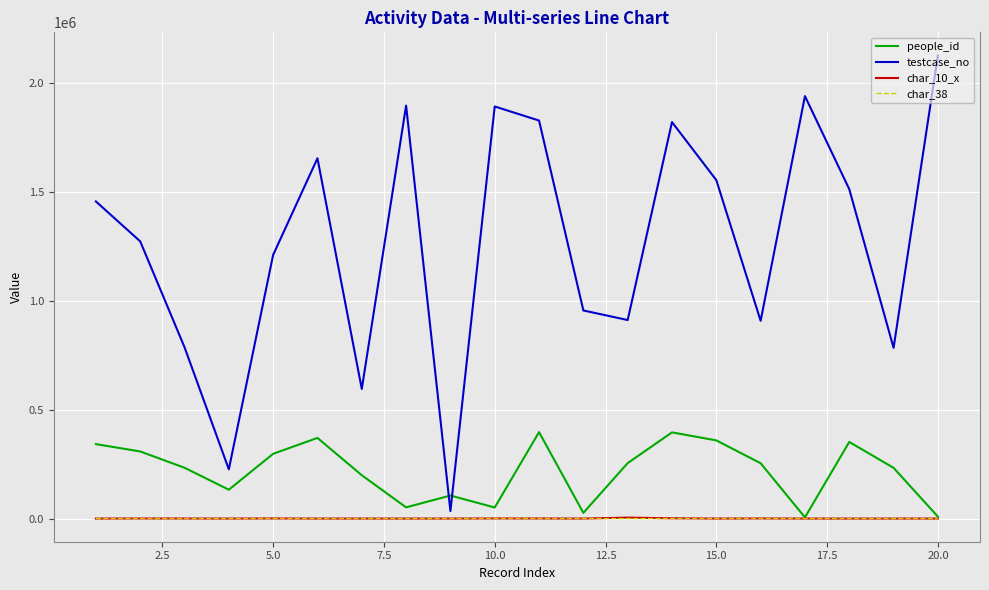

How many times do testcase_no and people_id cross each other?

2